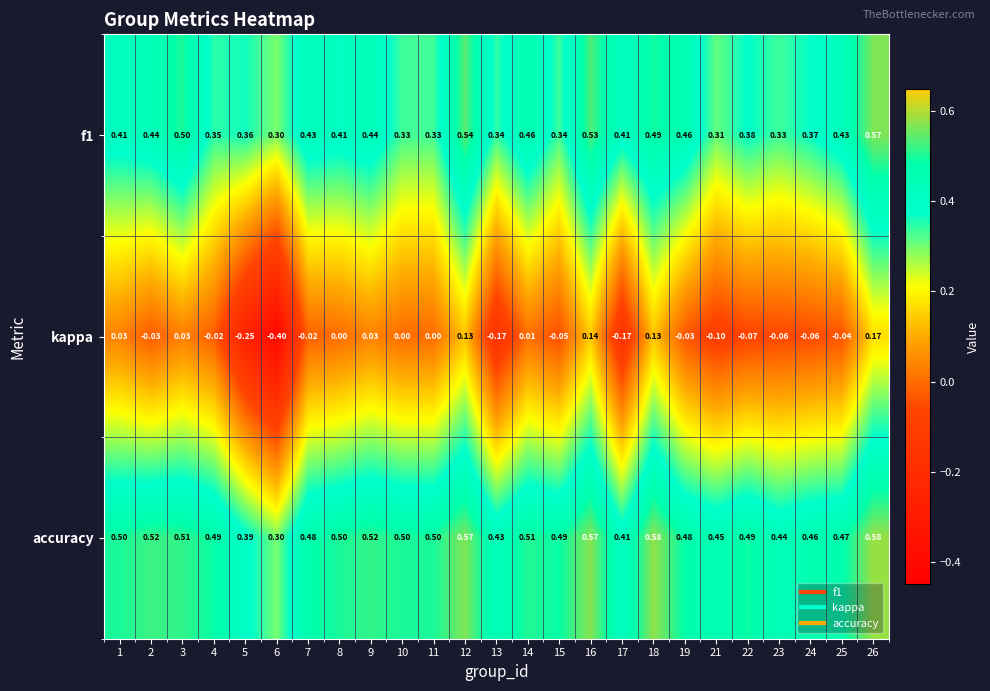

Which series has the widest spread of values?

kappa